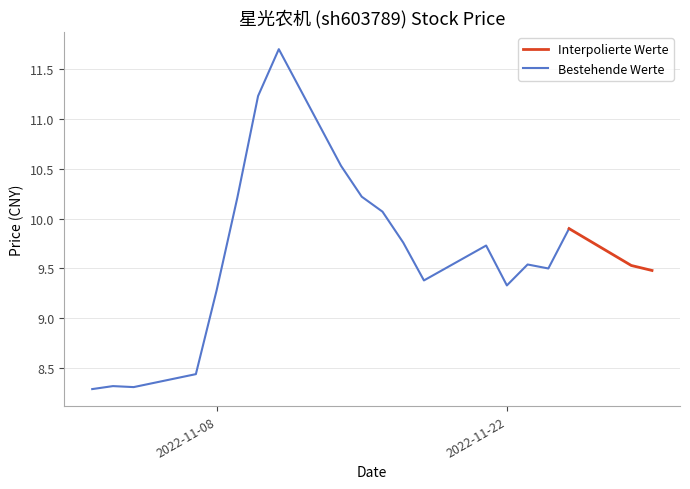

Between 2022-11-15 and 2022-11-03, which is larger?

2022-11-15